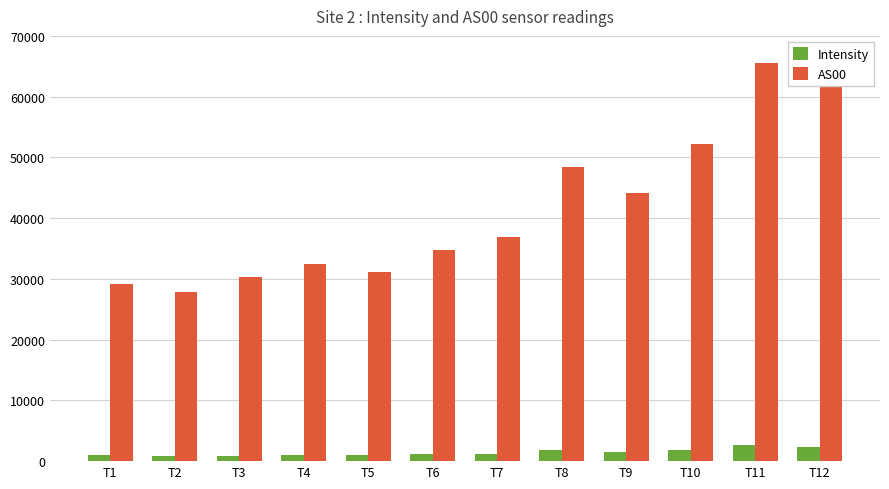

What is the maximum value for AS00?

65535.0